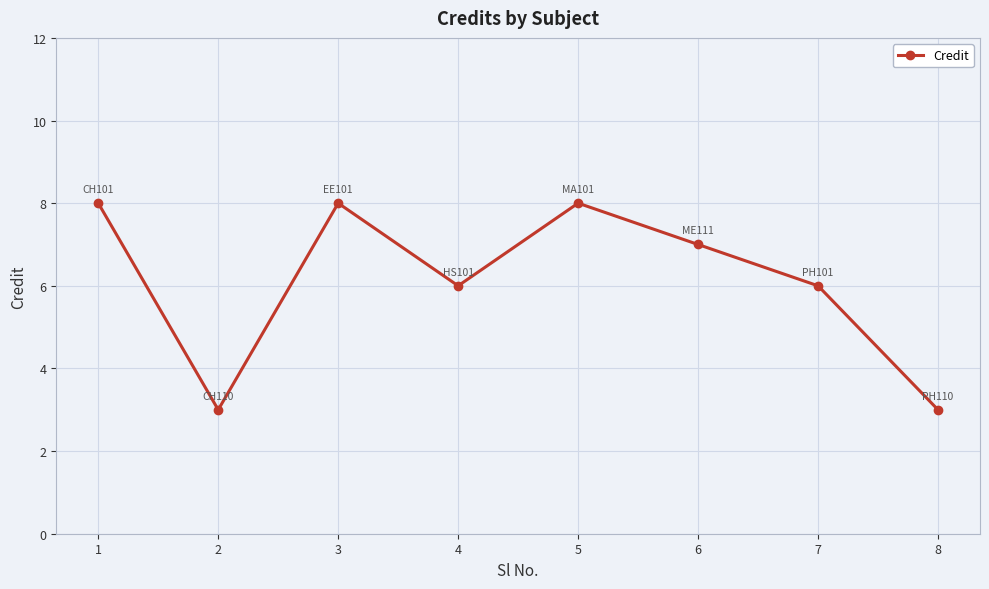

Where is the first local minimum?

2